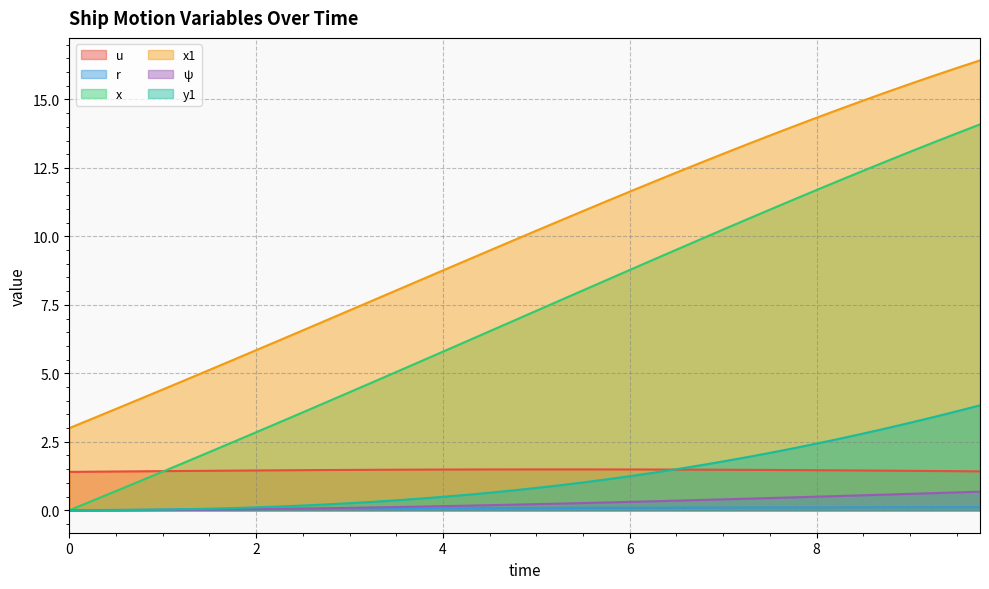

Reading left to right, transcribe all the data shown in this chart.

u: 0.0=1.4	0.25=1.4	0.5=1.4	0.75=1.4	1.0=1.4	1.25=1.4	1.5=1.4	1.75=1.4	2.0=1.5	2.25=1.5	2.5=1.5	2.75=1.5	3.0=1.5	3.25=1.5	3.5=1.5	3.75=1.5	4.0=1.5	4.25=1.5	4.5=1.5	4.75=1.5	5.0=1.5	5.25=1.5	5.5=1.5	5.75=1.5	6.0=1.5	6.25=1.5	6.5=1.5	6.75=1.5	7.0=1.5	7.25=1.5	7.5=1.5	7.75=1.5	8.0=1.5	8.25=1.5	8.5=1.5	8.75=1.4	9.0=1.4	9.25=1.4	9.5=1.4	9.75=1.4
r: 0.0=0.0	0.25=0.0	0.5=0.0	0.75=0.0	1.0=0.0	1.25=0.0	1.5=0.0	1.75=0.0	2.0=0.0	2.25=0.0	2.5=0.0	2.75=0.1	3.0=0.1	3.25=0.1	3.5=0.1	3.75=0.1	4.0=0.1	4.25=0.1	4.5=0.1	4.75=0.1	5.0=0.1	5.25=0.1	5.5=0.1	5.75=0.1	6.0=0.1	6.25=0.1	6.5=0.1	6.75=0.1	7.0=0.1	7.25=0.1	7.5=0.1	7.75=0.1	8.0=0.1	8.25=0.1	8.5=0.1	8.75=0.1	9.0=0.1	9.25=0.1	9.5=0.1	9.75=0.1
x: 0.0=0.0	0.25=0.3	0.5=0.7	0.75=1.1	1.0=1.4	1.25=1.8	1.5=2.1	1.75=2.5	2.0=2.8	2.25=3.2	2.5=3.6	2.75=3.9	3.0=4.3	3.25=4.7	3.5=5.0	3.75=5.4	4.0=5.8	4.25=6.2	4.5=6.5	4.75=6.9	5.0=7.3	5.25=7.7	5.5=8.0	5.75=8.4	6.0=8.8	6.25=9.1	6.5=9.5	6.75=9.9	7.0=10.2	7.25=10.6	7.5=11.0	7.75=11.3	8.0=11.7	8.25=12.0	8.5=12.4	8.75=12.7	9.0=13.1	9.25=13.4	9.5=13.8	9.75=14.1
x1: 0.0=3.0	0.25=3.4	0.5=3.7	0.75=4.1	1.0=4.4	1.25=4.8	1.5=5.1	1.75=5.5	2.0=5.8	2.25=6.2	2.5=6.6	2.75=6.9	3.0=7.3	3.25=7.7	3.5=8.0	3.75=8.4	4.0=8.8	4.25=9.1	4.5=9.5	4.75=9.8	5.0=10.2	5.25=10.6	5.5=10.9	5.75=11.3	6.0=11.6	6.25=12.0	6.5=12.3	6.75=12.7	7.0=13.0	7.25=13.4	7.5=13.7	7.75=14.0	8.0=14.3	8.25=14.6	8.5=15.0	8.75=15.3	9.0=15.6	9.25=15.9	9.5=16.1	9.75=16.4
ψ: 0.0=0.0	0.25=0.0	0.5=0.0	0.75=0.0	1.0=0.0	1.25=0.0	1.5=0.0	1.75=0.0	2.0=0.0	2.25=0.1	2.5=0.1	2.75=0.1	3.0=0.1	3.25=0.1	3.5=0.1	3.75=0.1	4.0=0.1	4.25=0.2	4.5=0.2	4.75=0.2	5.0=0.2	5.25=0.2	5.5=0.3	5.75=0.3	6.0=0.3	6.25=0.3	6.5=0.4	6.75=0.4	7.0=0.4	7.25=0.4	7.5=0.4	7.75=0.5	8.0=0.5	8.25=0.5	8.5=0.5	8.75=0.6	9.0=0.6	9.25=0.6	9.5=0.7	9.75=0.7
y1: 0.0=0.0	0.25=0.0	0.5=0.0	0.75=0.0	1.0=0.0	1.25=0.0	1.5=0.1	1.75=0.1	2.0=0.1	2.25=0.1	2.5=0.2	2.75=0.2	3.0=0.3	3.25=0.3	3.5=0.4	3.75=0.4	4.0=0.5	4.25=0.6	4.5=0.6	4.75=0.7	5.0=0.8	5.25=0.9	5.5=1.0	5.75=1.1	6.0=1.2	6.25=1.4	6.5=1.5	6.75=1.6	7.0=1.8	7.25=1.9	7.5=2.1	7.75=2.3	8.0=2.4	8.25=2.6	8.5=2.8	8.75=3.0	9.0=3.2	9.25=3.4	9.5=3.6	9.75=3.8